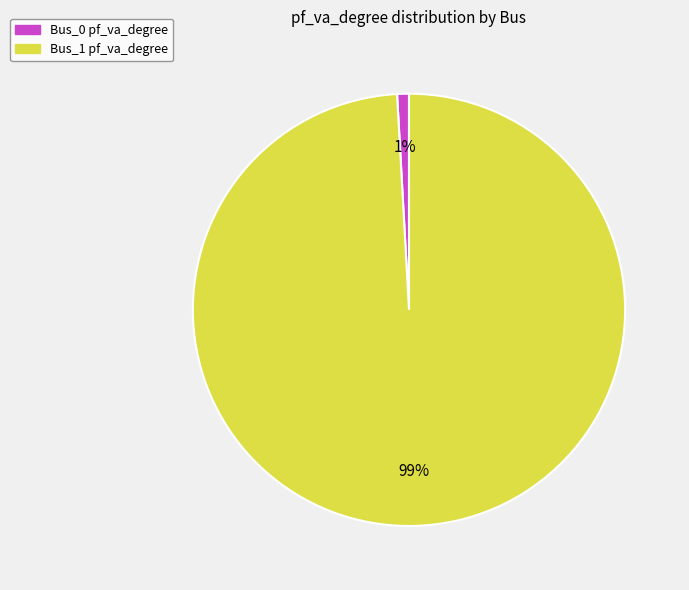

Combined, do Bus_1 and Bus_0 account for over 50%?

Yes